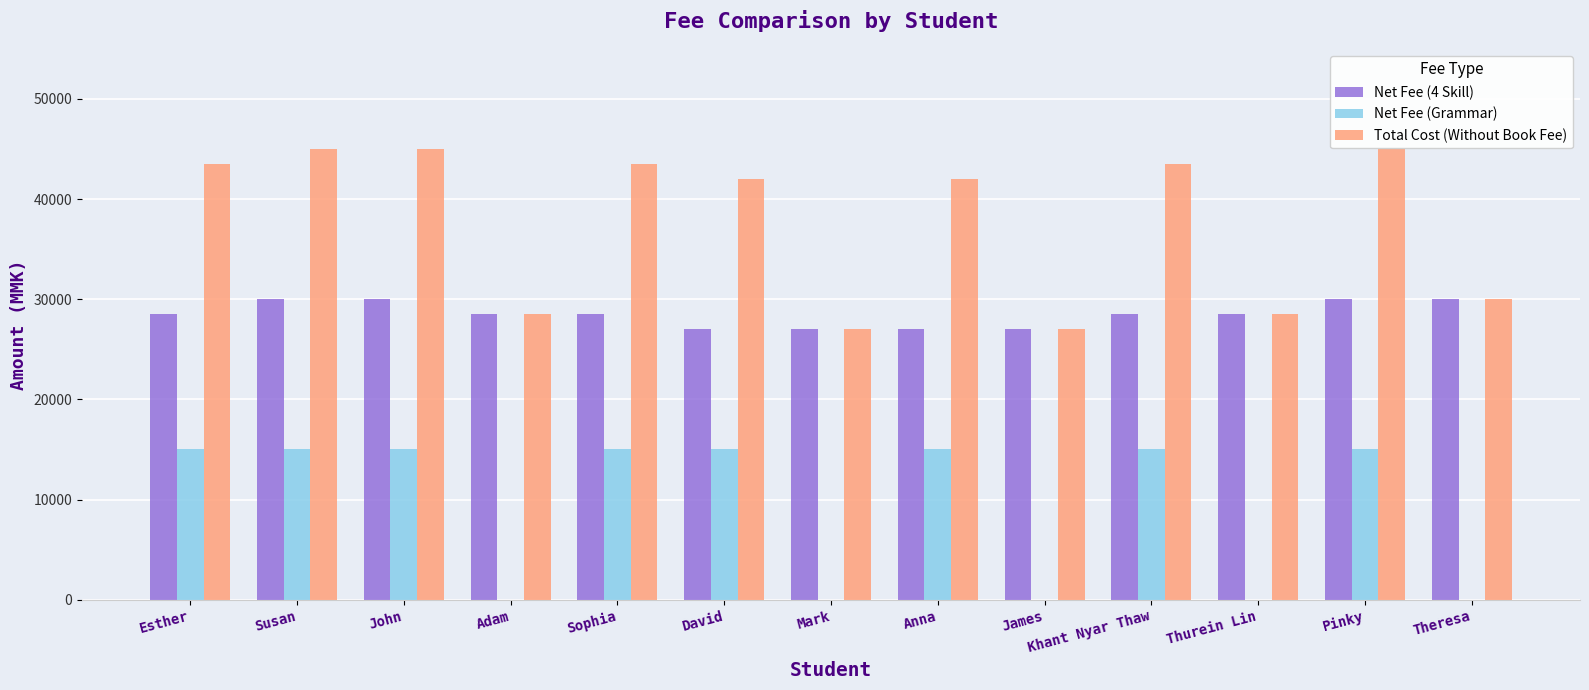

What are all the series names shown in the legend?

Net Fee (4 Skill), Net Fee (Grammar), Total Cost (Without Book Fee)